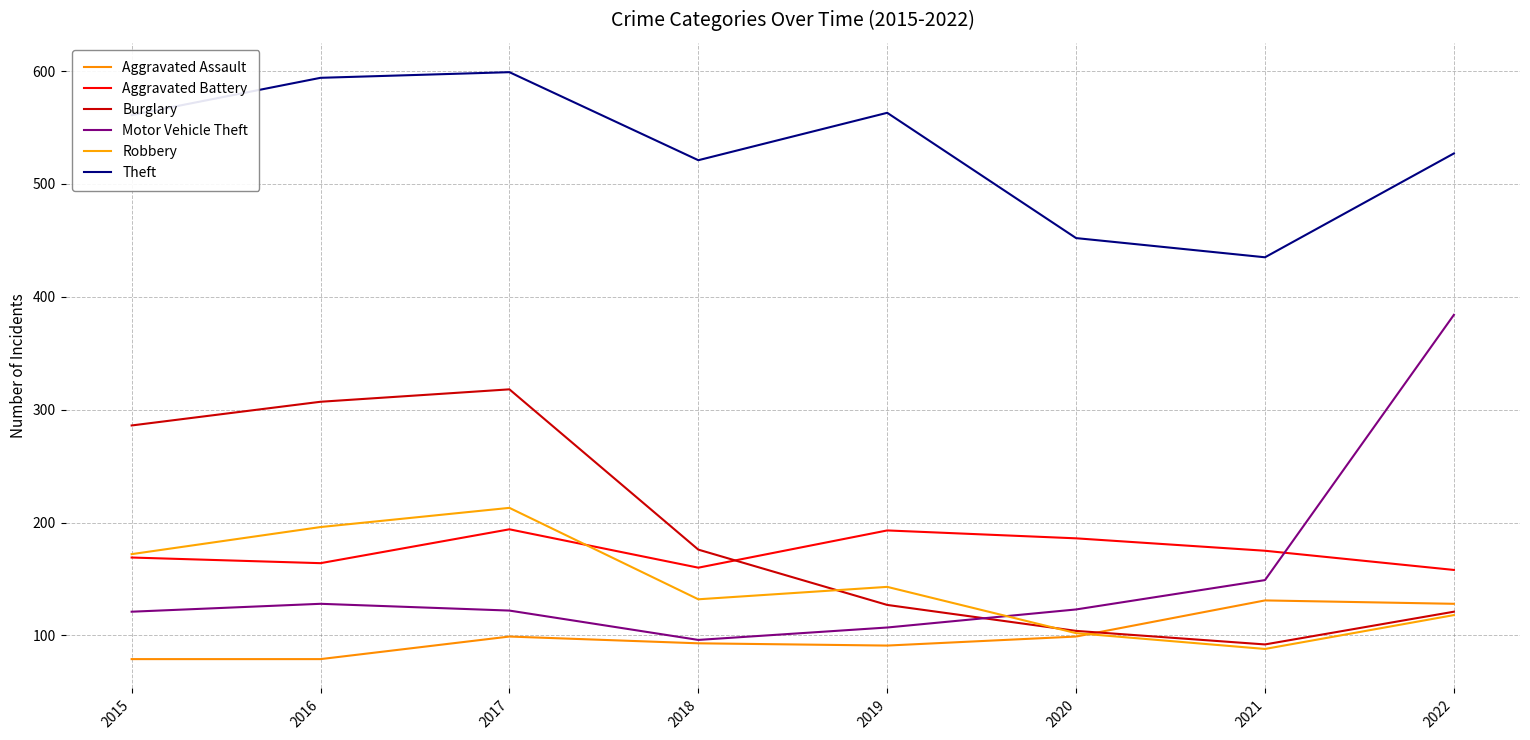

What is the sum of the Aggravated Battery values at 2016 and 2022?

322